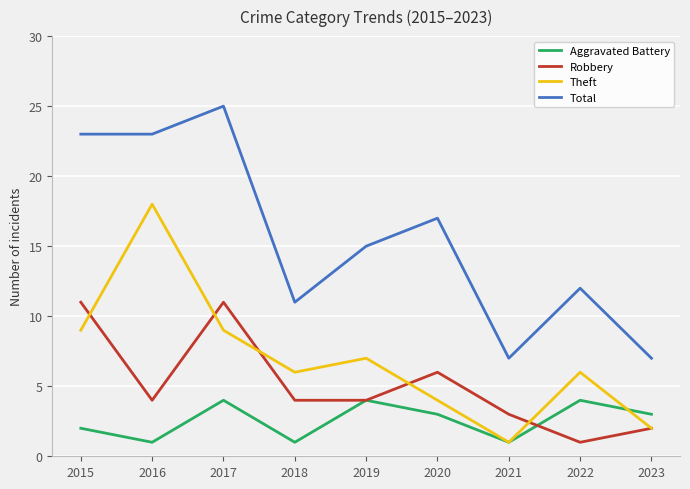

Reading left to right, list all the values displayed in this chart.

Aggravated Battery: 2	1	4	1	4	3	1	4	3
Robbery: 11	4	11	4	4	6	3	1	2
Theft: 9	18	9	6	7	4	1	6	2
Total: 23	23	25	11	15	17	7	12	7